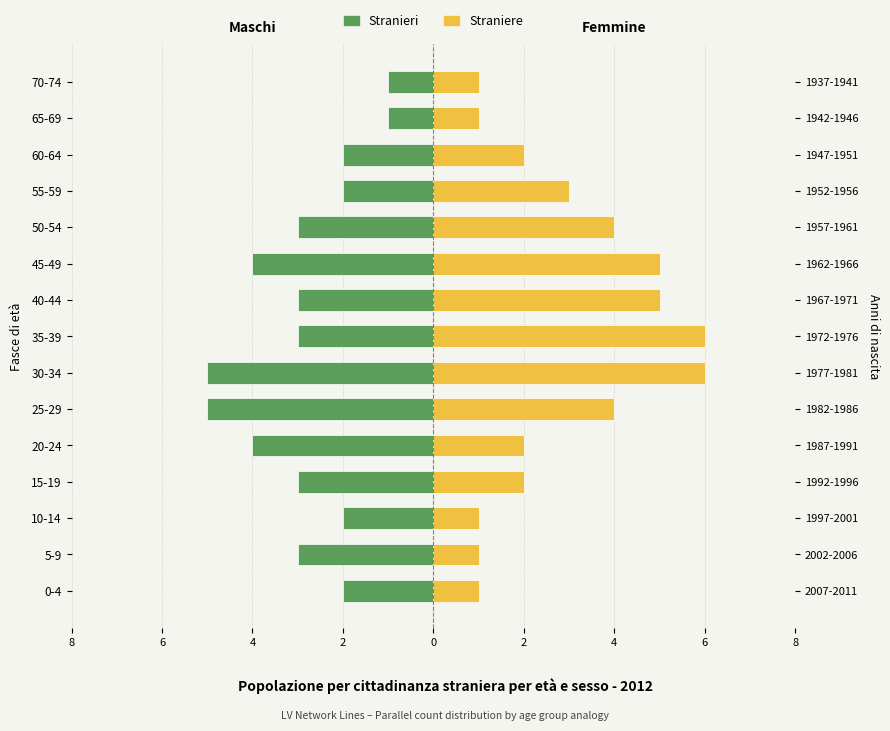

Reading right to left, list all the values displayed in this chart.

Stranieri: -1	-1	-2	-2	-3	-4	-3	-3	-5	-5	-4	-3	-2	-3	-2
Straniere: 1	1	2	3	4	5	5	6	6	4	2	2	1	1	1